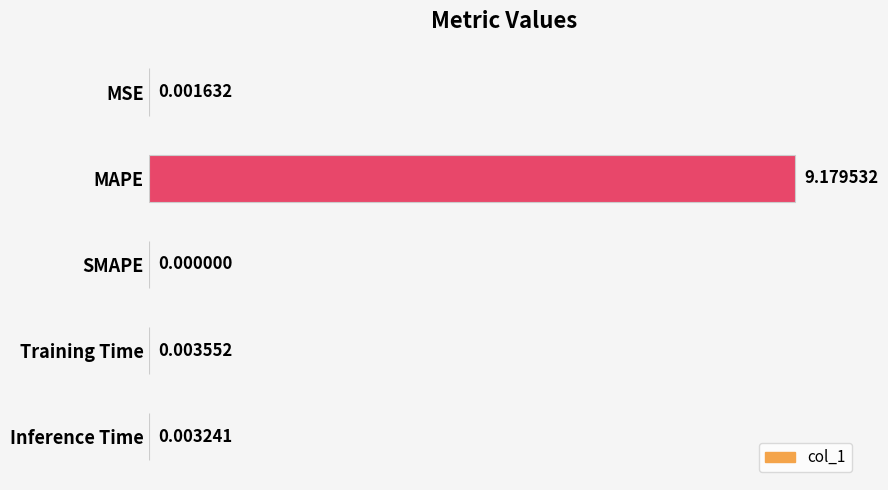

How many series are shown in this chart?

1